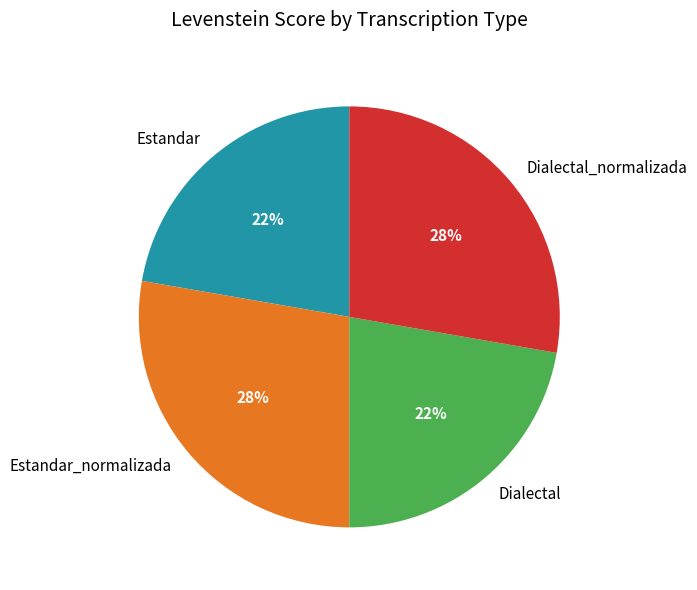

Is it true that Estandar is 12% of the pie?

False